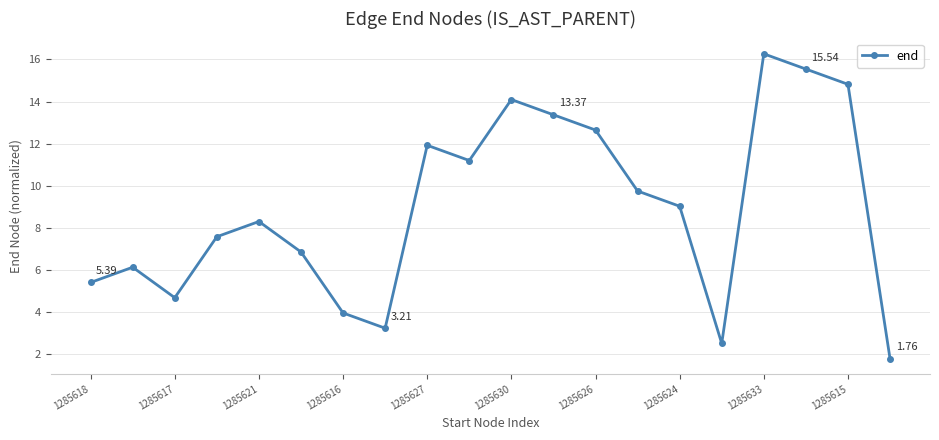

How many interior local valleys (lower than both neighbors) does the data have?

4